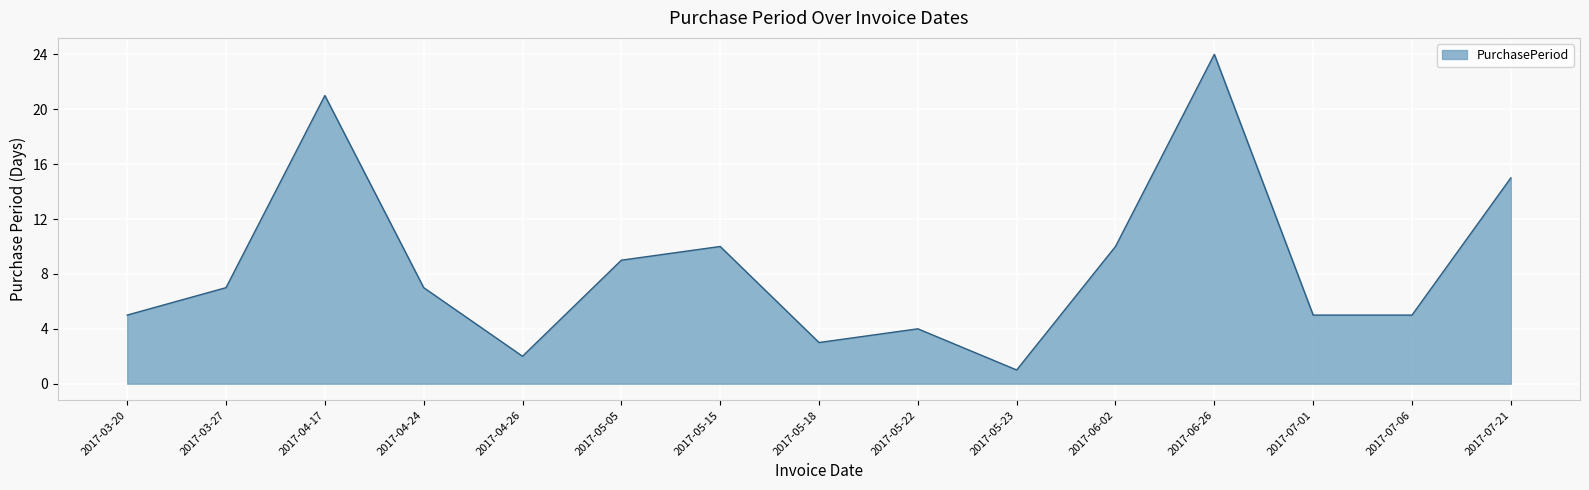

What position from the left is 2017-05-05?

6